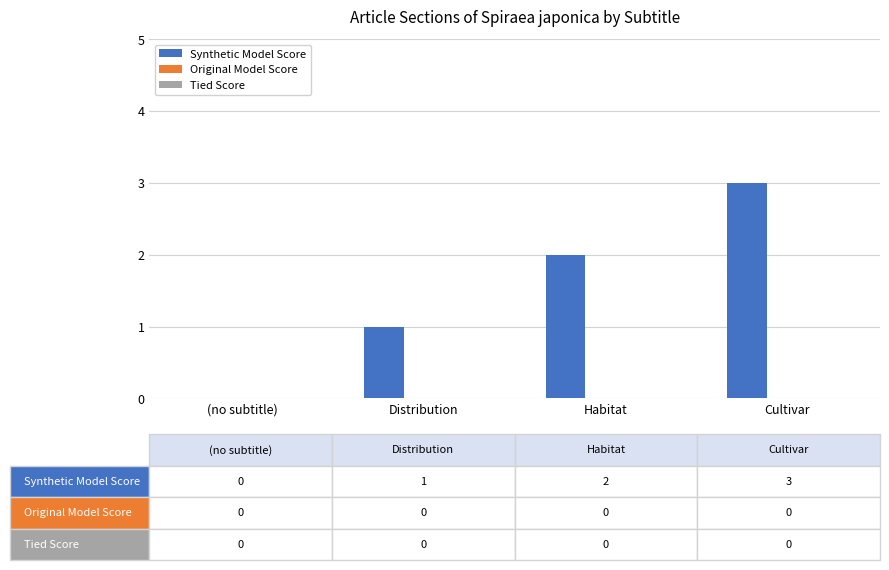

What is the greatest value displayed?

3